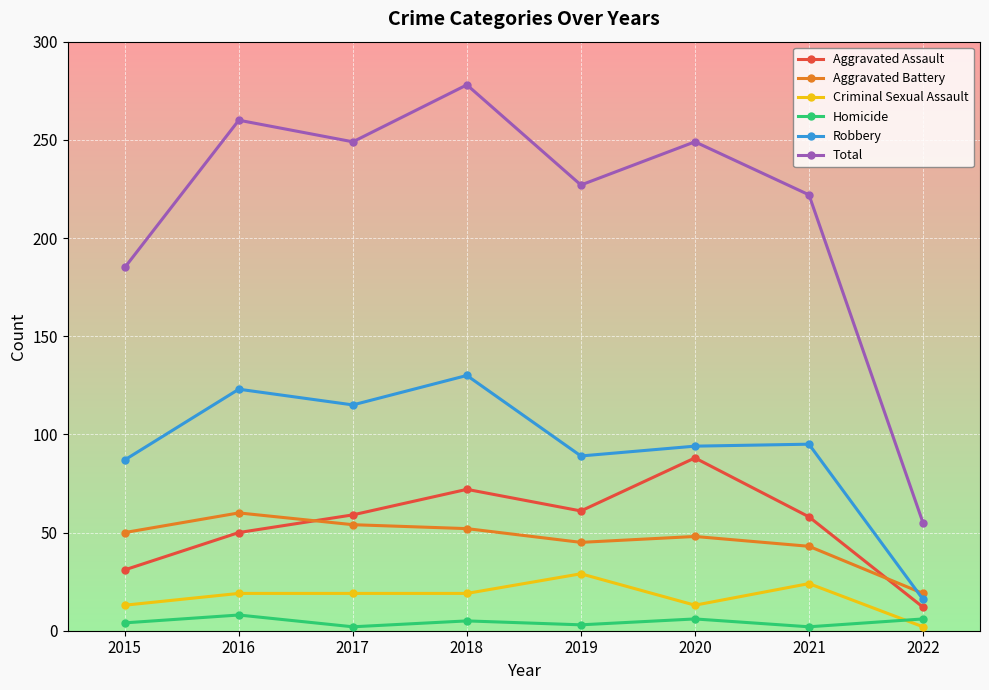

Rank the series by their maximum value, from lowest to highest.

Homicide, Criminal Sexual Assault, Aggravated Battery, Aggravated Assault, Robbery, Total